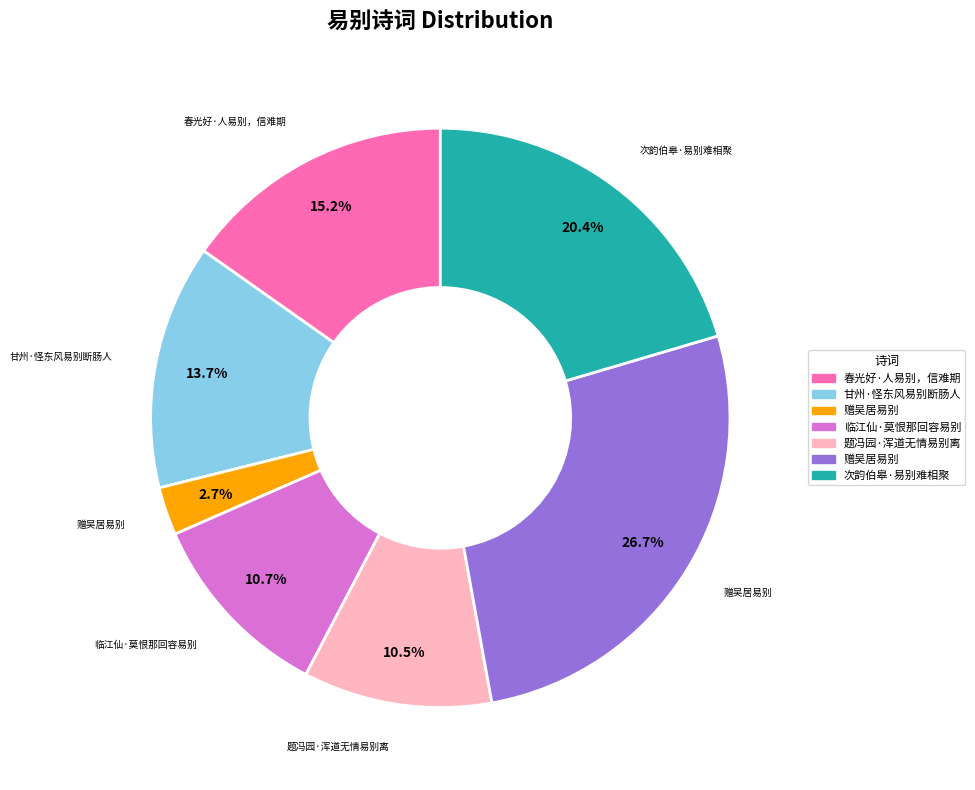

Is there any slice that represents more than half of the pie?

No